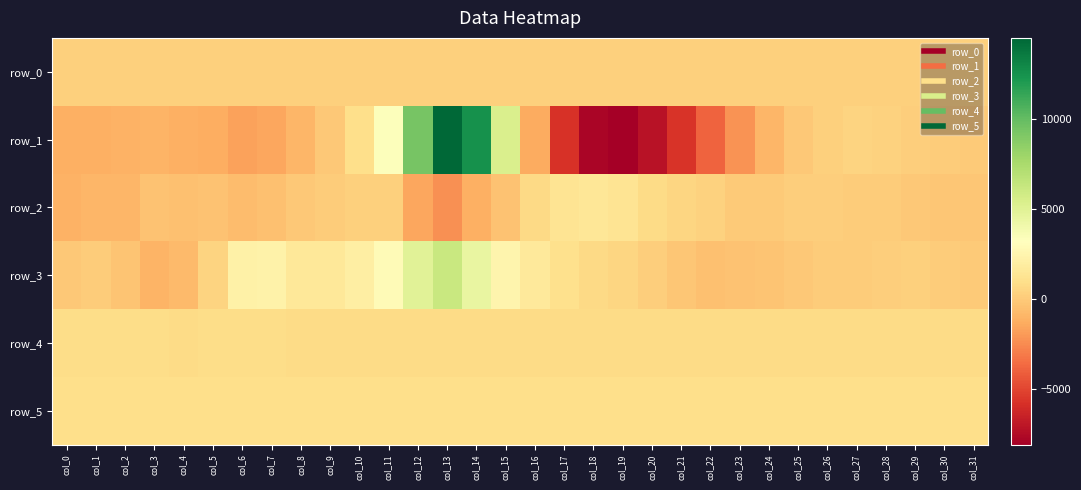

Which series has the largest total across all categories?

row_3